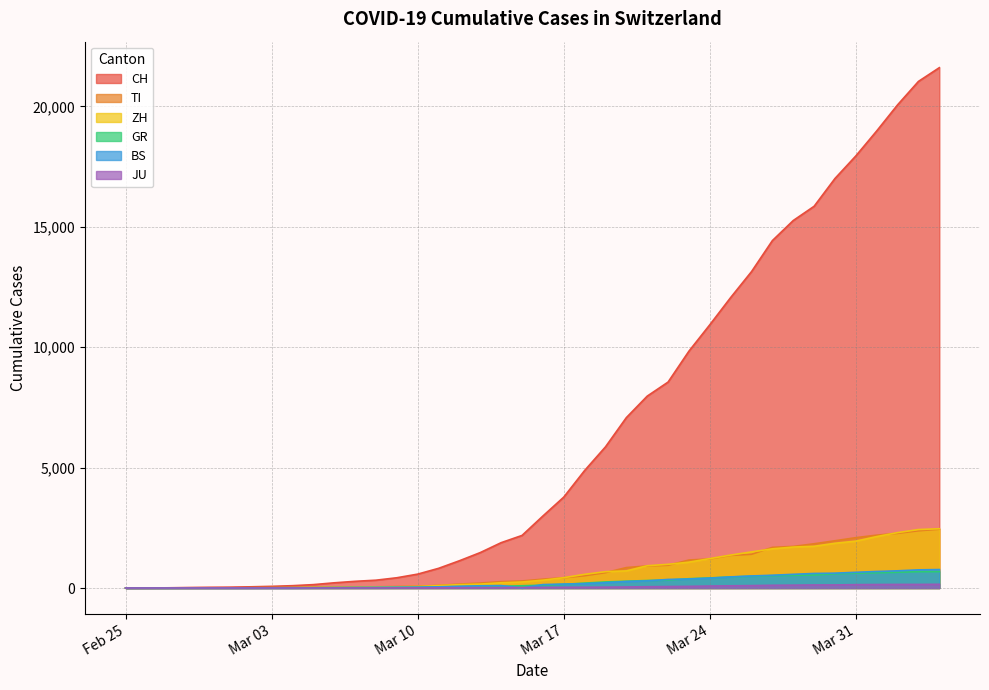

Which series has the largest range (max minus min)?

CH